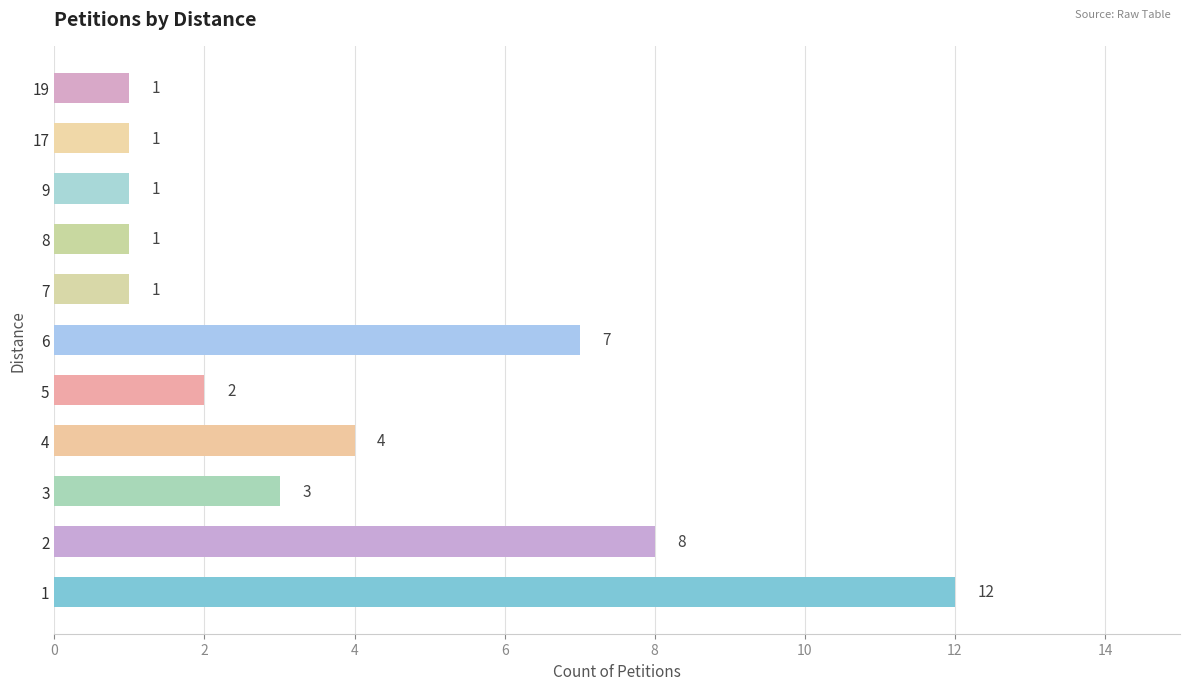

Reading bottom to top, list all the values displayed in this chart.

1=12	2=8	3=3	4=4	5=2	6=7	7=1	8=1	9=1	17=1	19=1